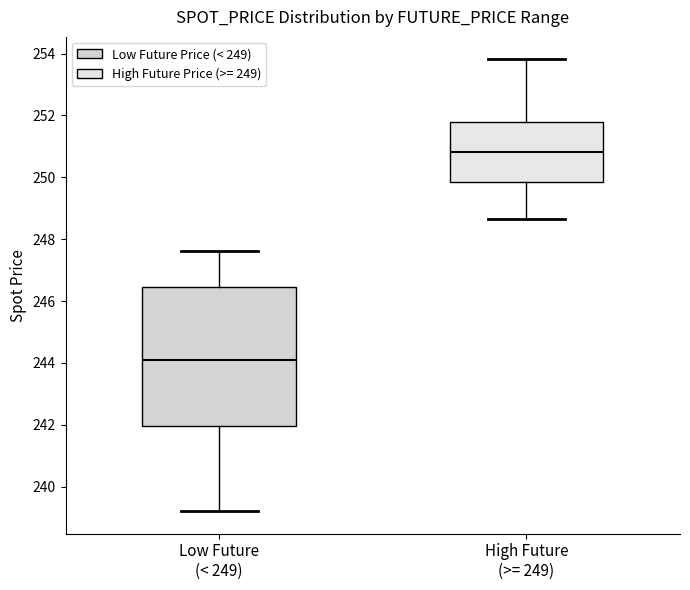

Reading left to right, transcribe this box plot: for each box, give where its median line is, the range the box spans, and where its two whiskers end, as read against the y-axis. The values are not printed on the chart, so give them approximately, as read against the axis.

Low Future (< 249): median 244.0, box 242.0 to 246.4, whiskers 239.2 to 247.6
High Future (>= 249): median 250.8, box 249.8 to 251.8, whiskers 248.6 to 253.8